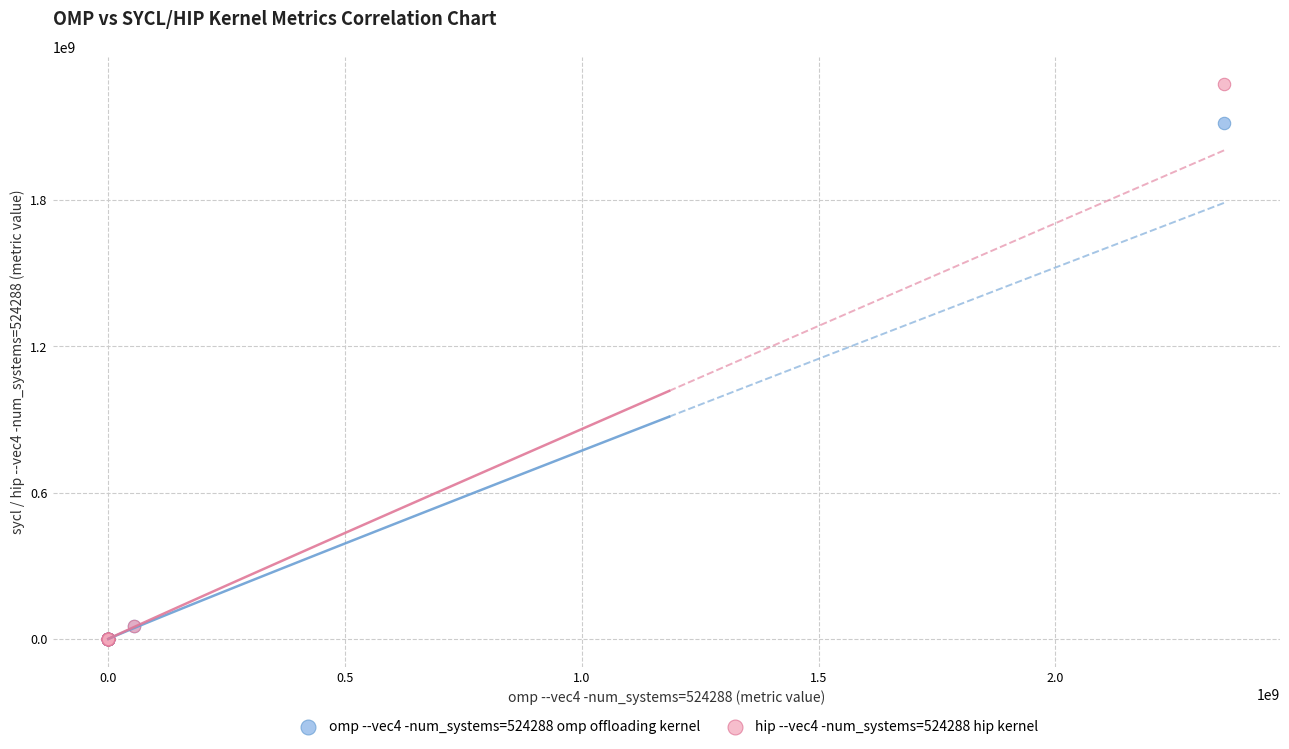

What are all the series names shown in the legend?

omp --vec4 -num_systems=524288 omp offloading kernel, hip --vec4 -num_systems=524288 hip kernel